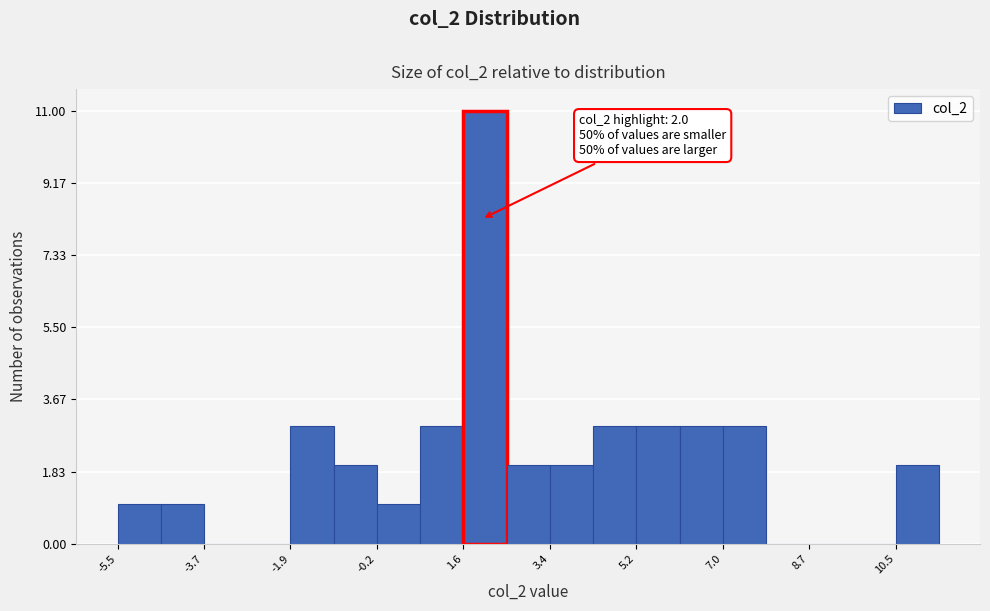

Over which range of the x-axis is the bar tallest?

1.6 to 2.6